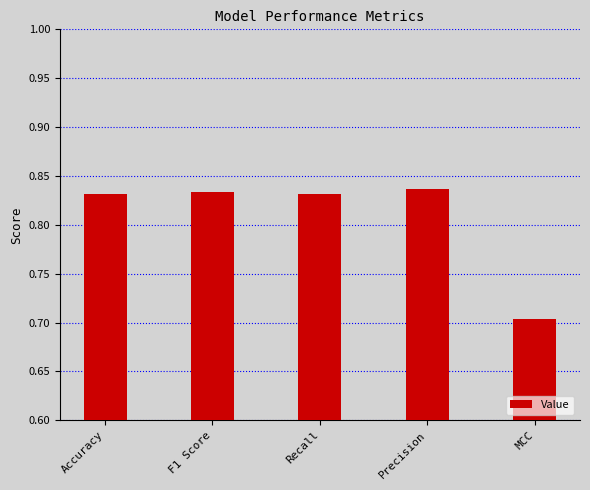

What is the label of the 3rd bar from the right?

Recall